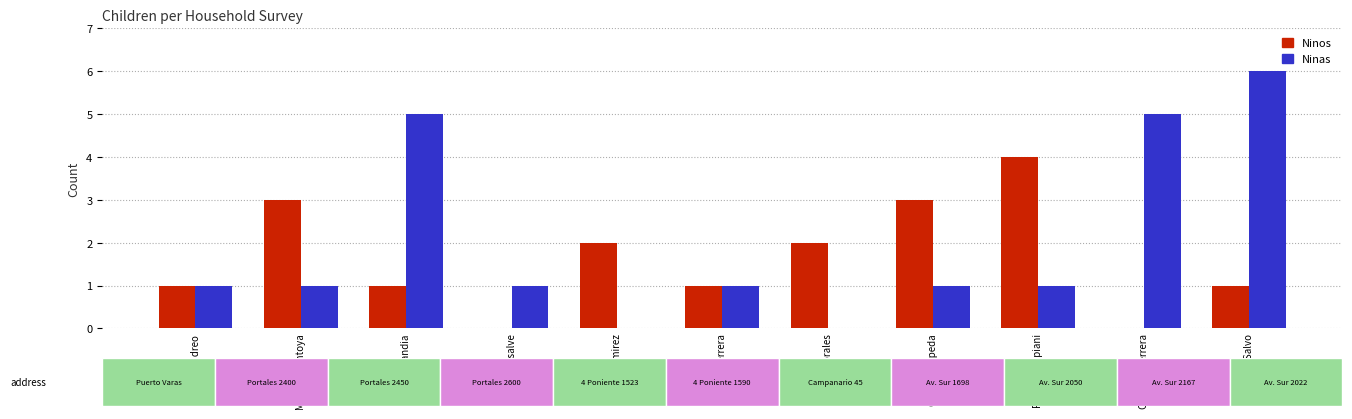

Reading left to right, extract all data points from this chart.

Ninos: 1	3	1	0	2	1	2	3	4	0	1
Ninas: 1	1	5	1	0	1	0	1	1	5	6